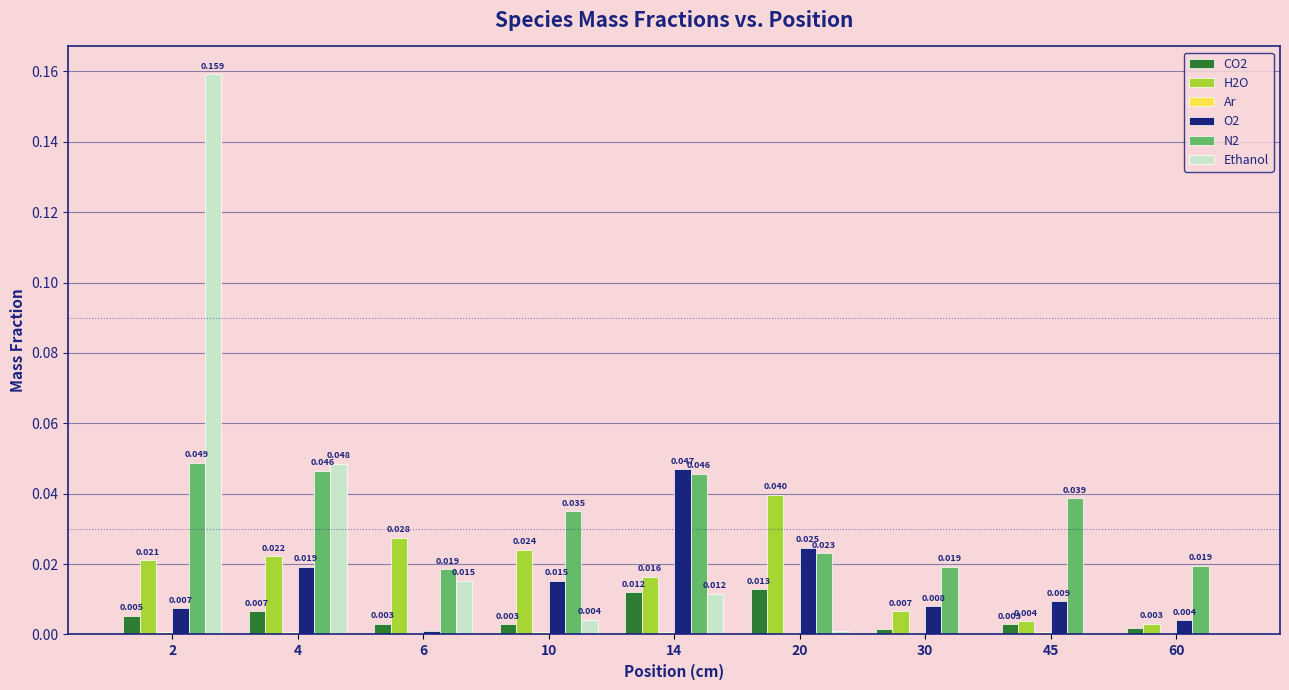

Is it true that Ethanol equals 0.0 at 14?

False